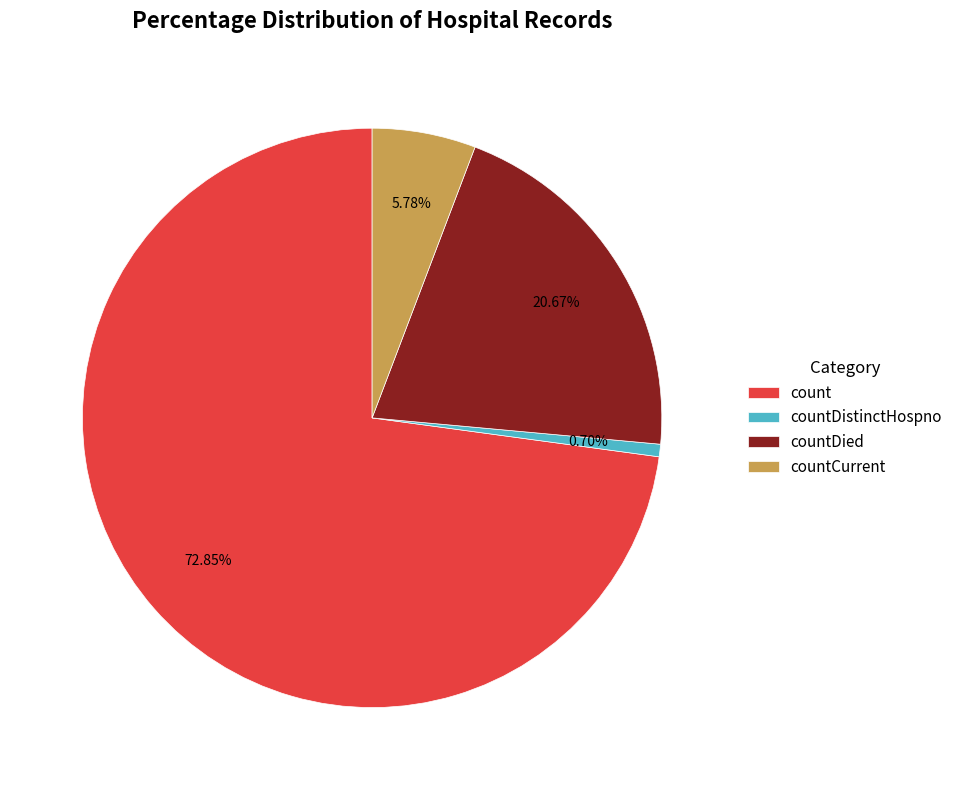

Is the sum of countCurrent and count greater than half?

Yes